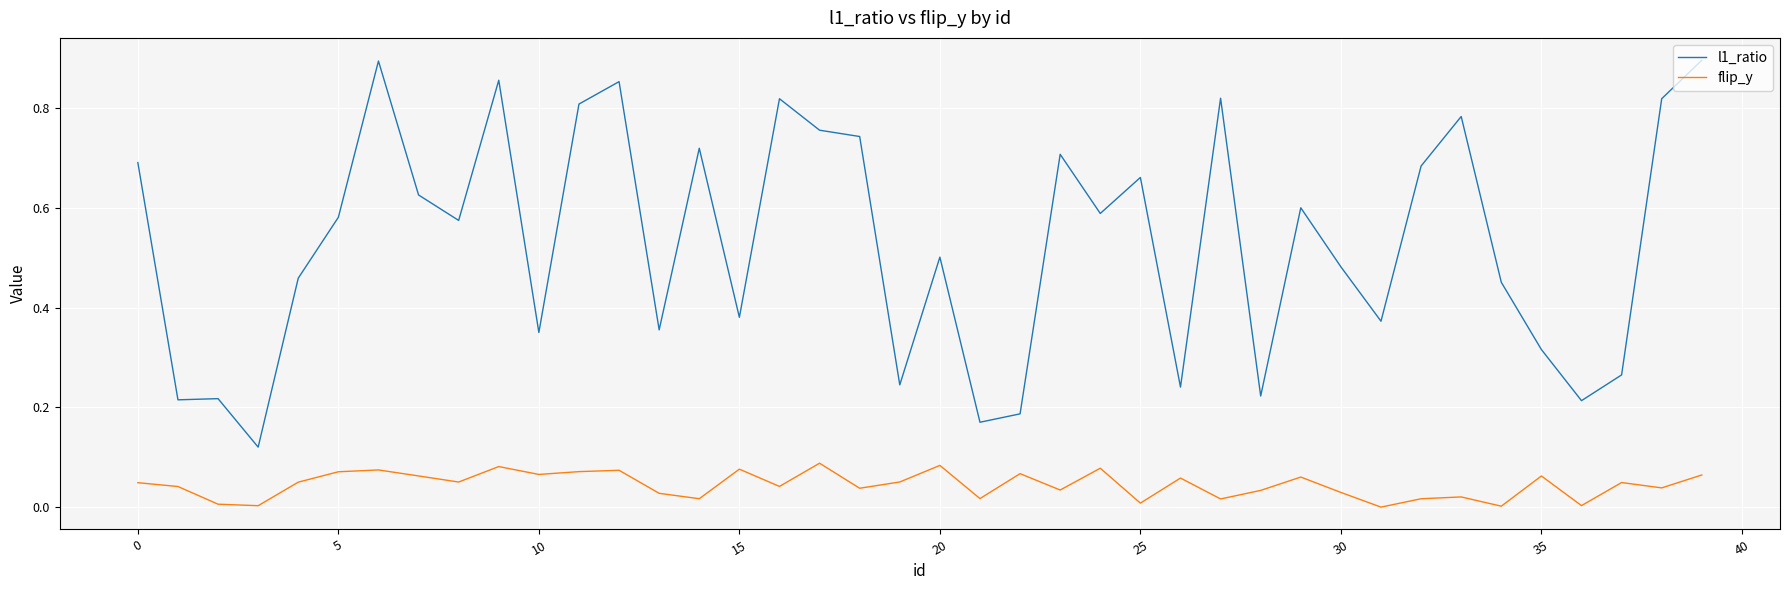

List the series in order of their overall mean, lowest first.

flip_y, l1_ratio